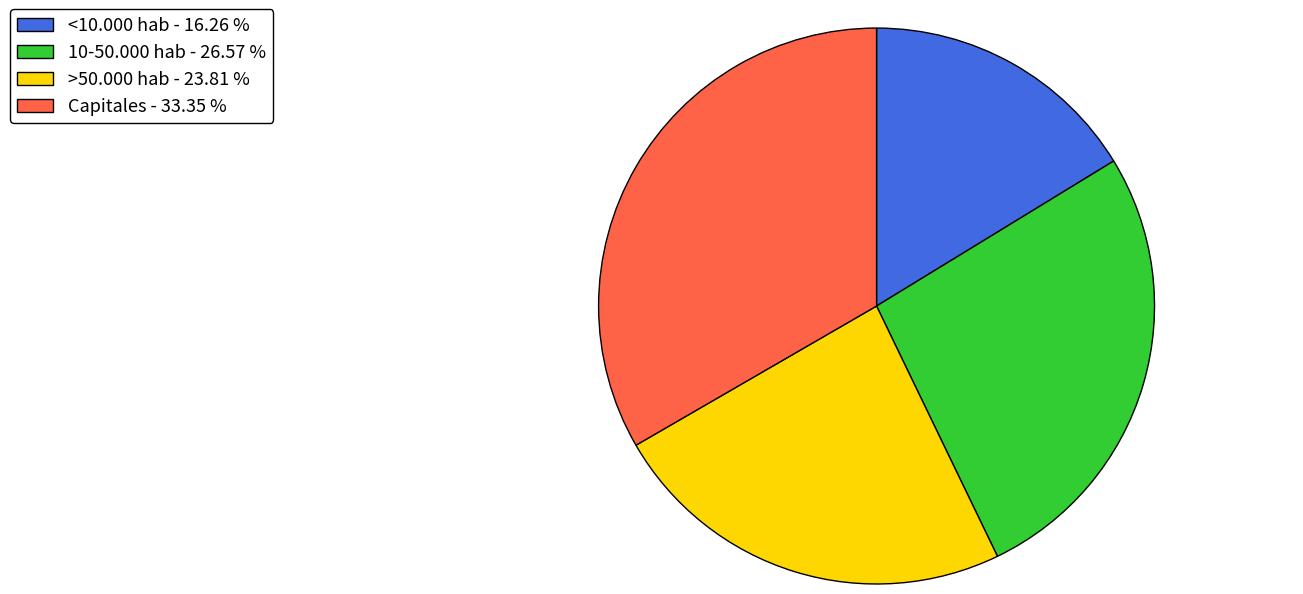

Combined, do >50.000 hab - 23.81 % and Capitales - 33.35 % account for over 50%?

Yes